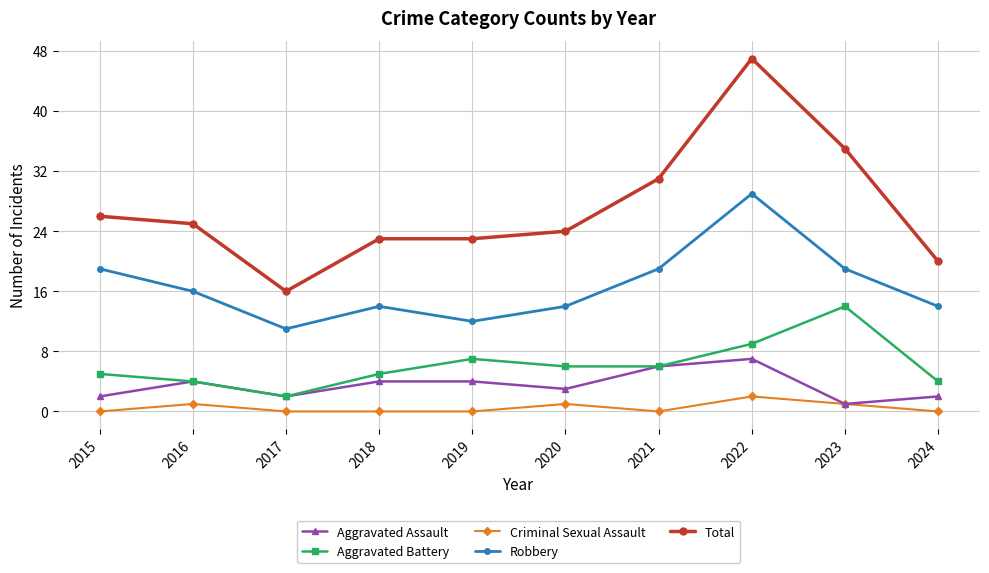

True or false: Aggravated Battery and Criminal Sexual Assault intersect in this chart.

False